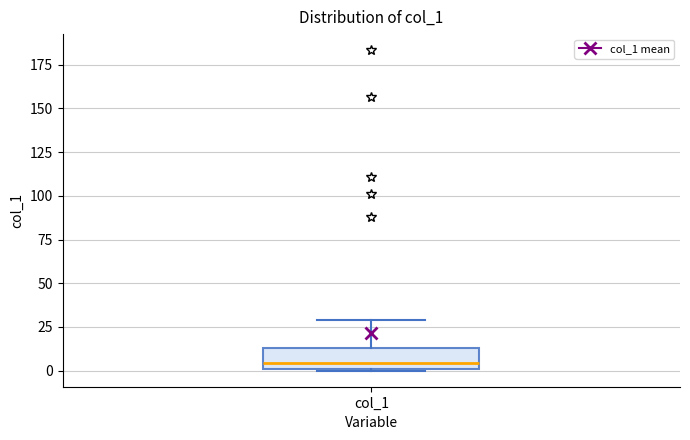

Transcribe this box plot: give where the median line is, the range the box spans, and where the two whiskers end, as read against the y-axis. The values are not printed on the chart, so give them approximately, as read against the axis.

median 5, box 0 to 15, whiskers 0 to 30